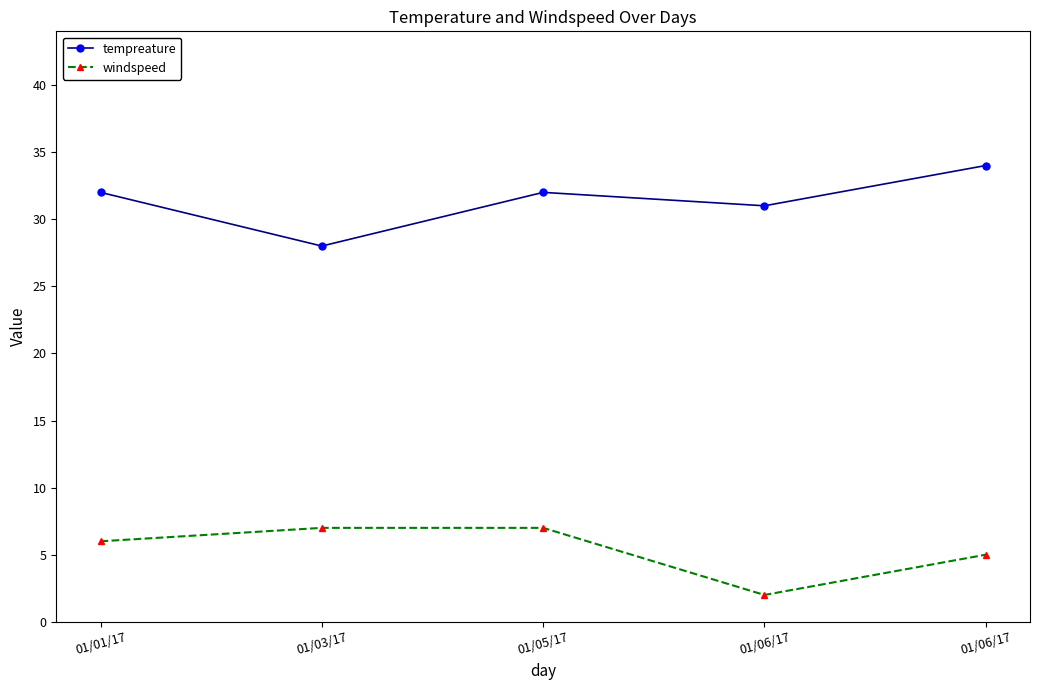

Which category has the lowest value in the windspeed series?

01/06/17